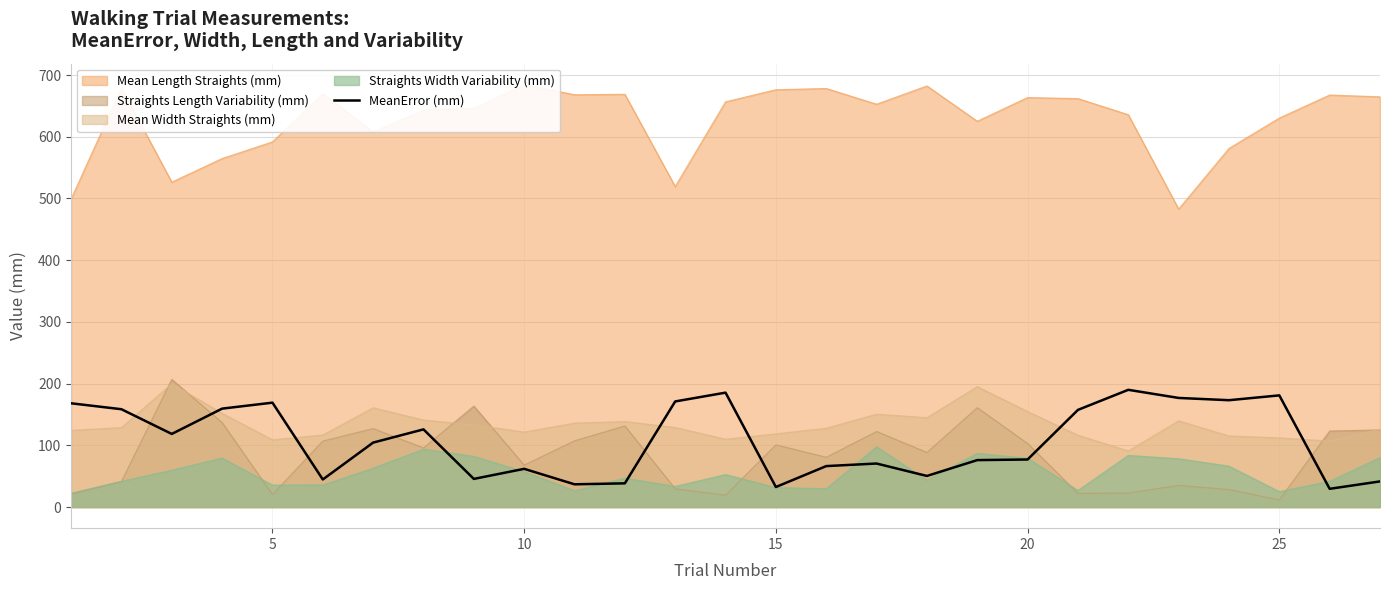

After their last crossing, which series has the higher values: MeanError (mm) or Mean Width Straights (mm)?

Mean Width Straights (mm)